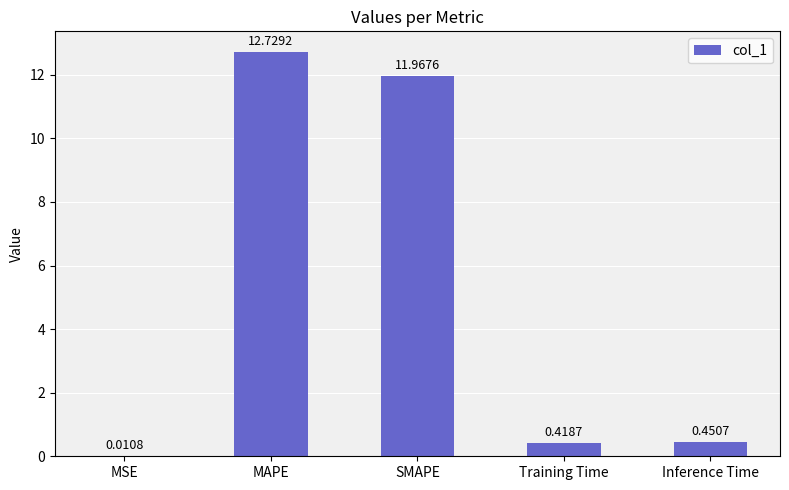

Which label corresponds to the largest value in the chart?

MAPE